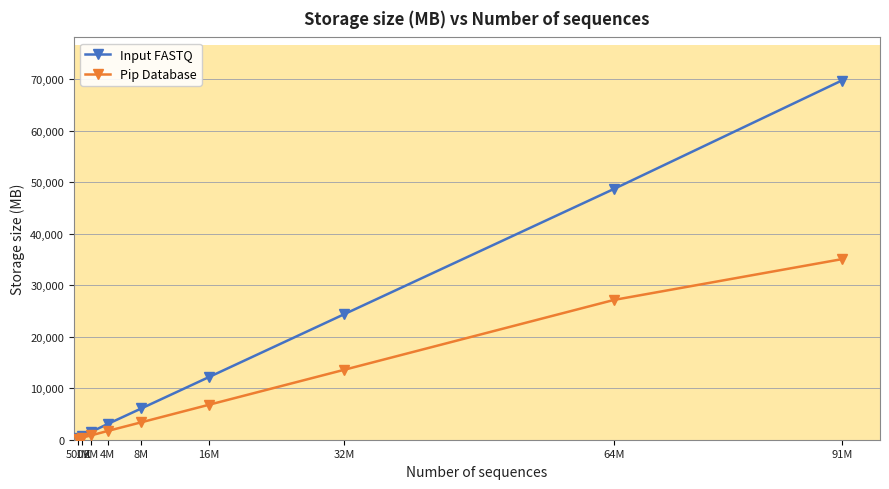

At how many categories does at least one series exceed 17647?

3